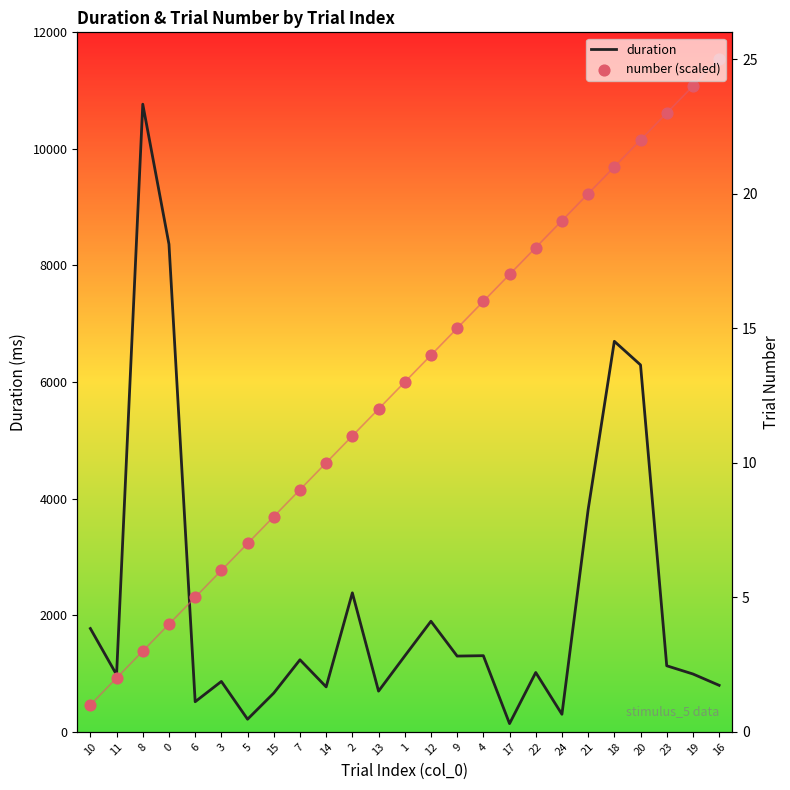

Is the value of number (scaled) at 0 greater than the value of duration at 24?

Yes